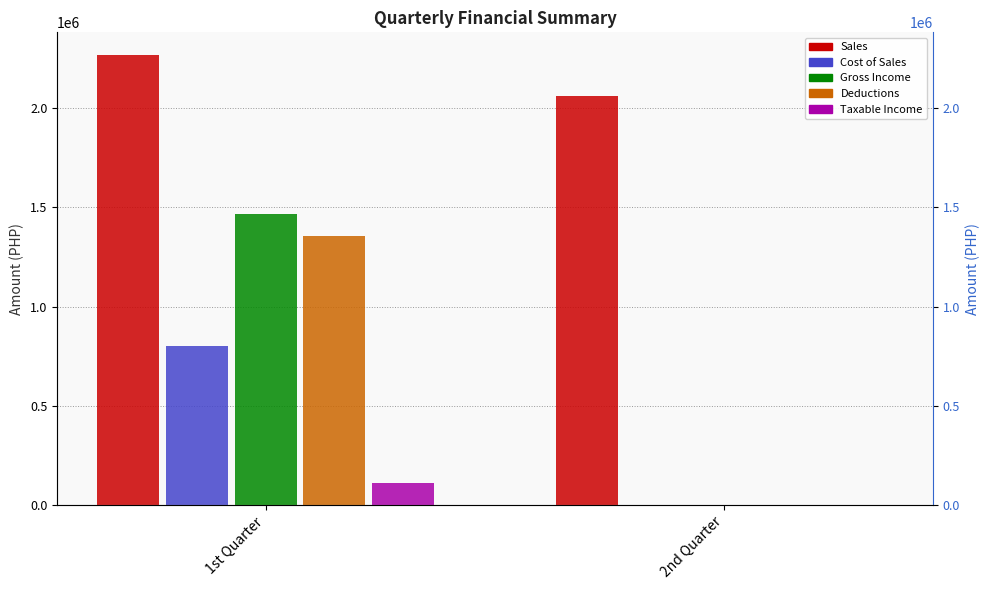

Rank the series by their maximum value, from highest to lowest.

Sales, Gross Income, Deductions, Cost of Sales, Taxable Income